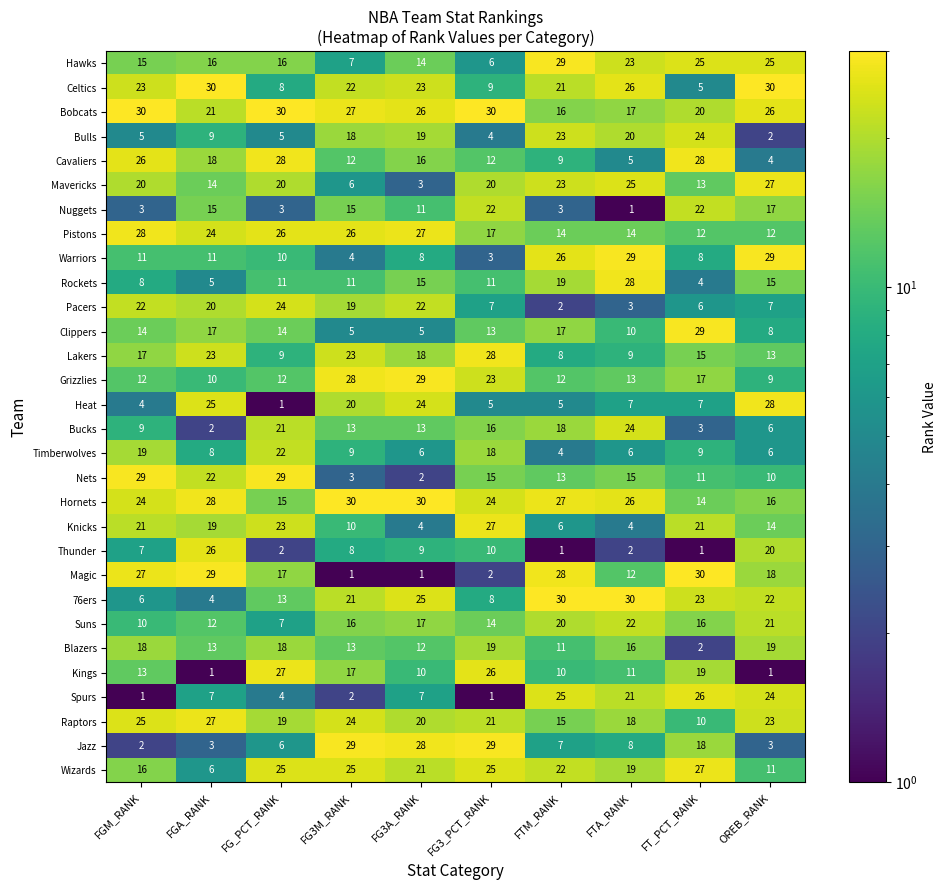

What is the difference between the highest and lowest values at FG3M_RANK?

29